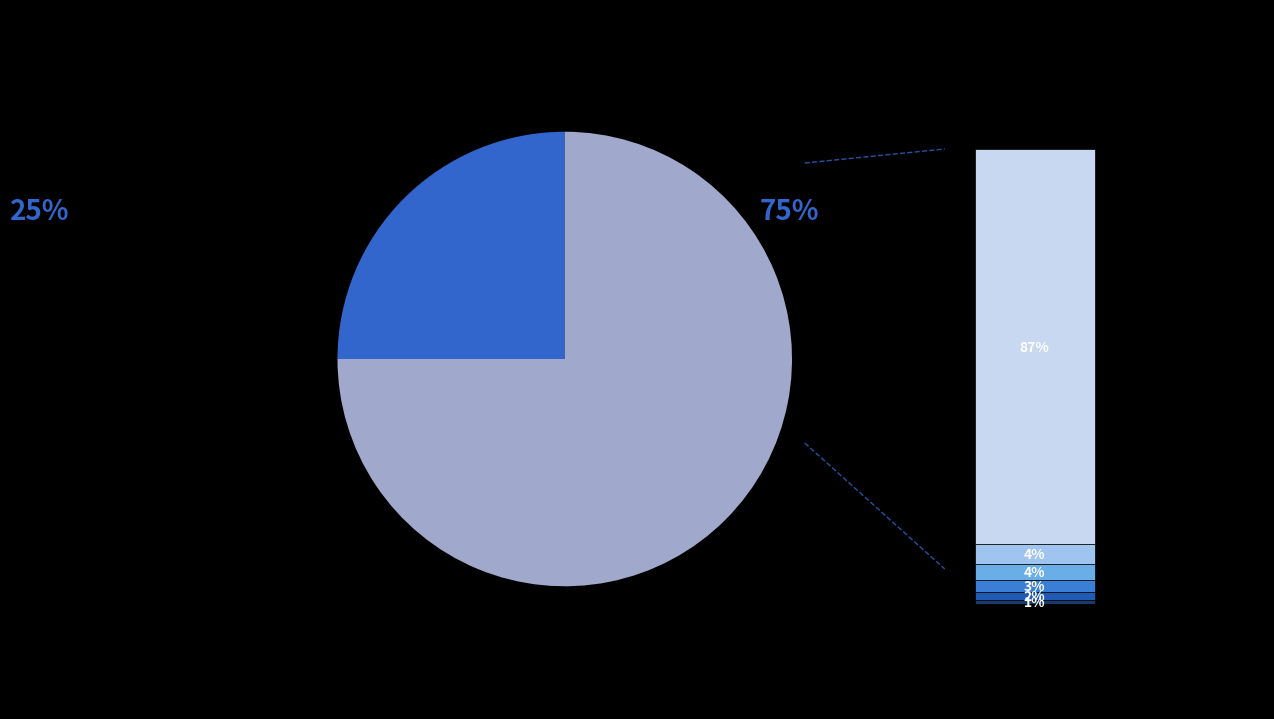

The 日本料理 slice represents 1% of the pie. True or false?

True